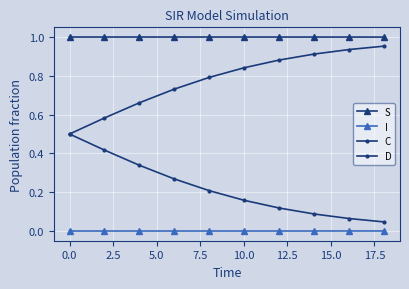

List the series in order of their peak value, lowest first.

I, C, D, S